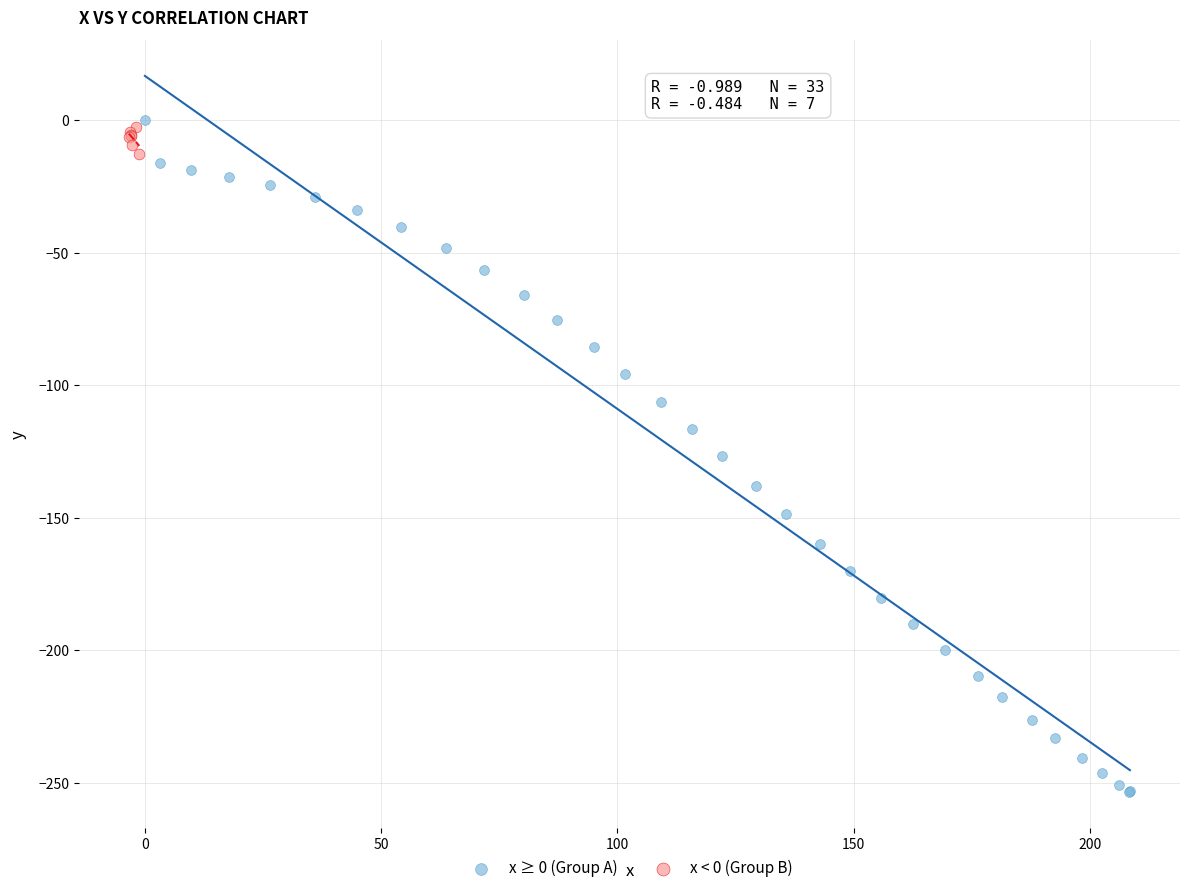

Which series has the largest Y range (max minus min)?

x ≥ 0 (Group A)